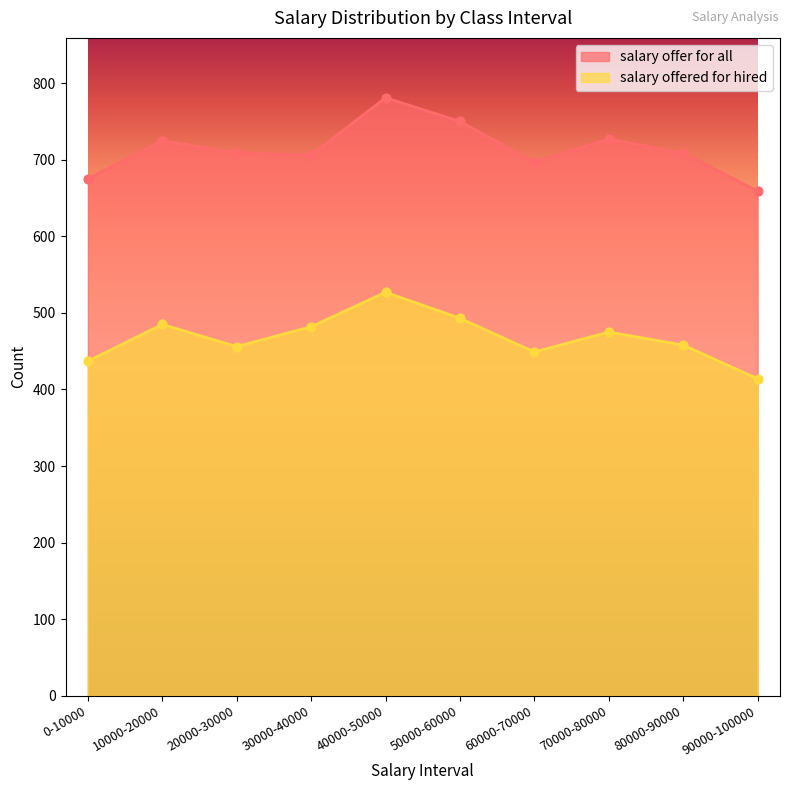

Is the value of salary offer for all at 40000-50000 greater than the value of salary offered for hired at 40000-50000?

Yes